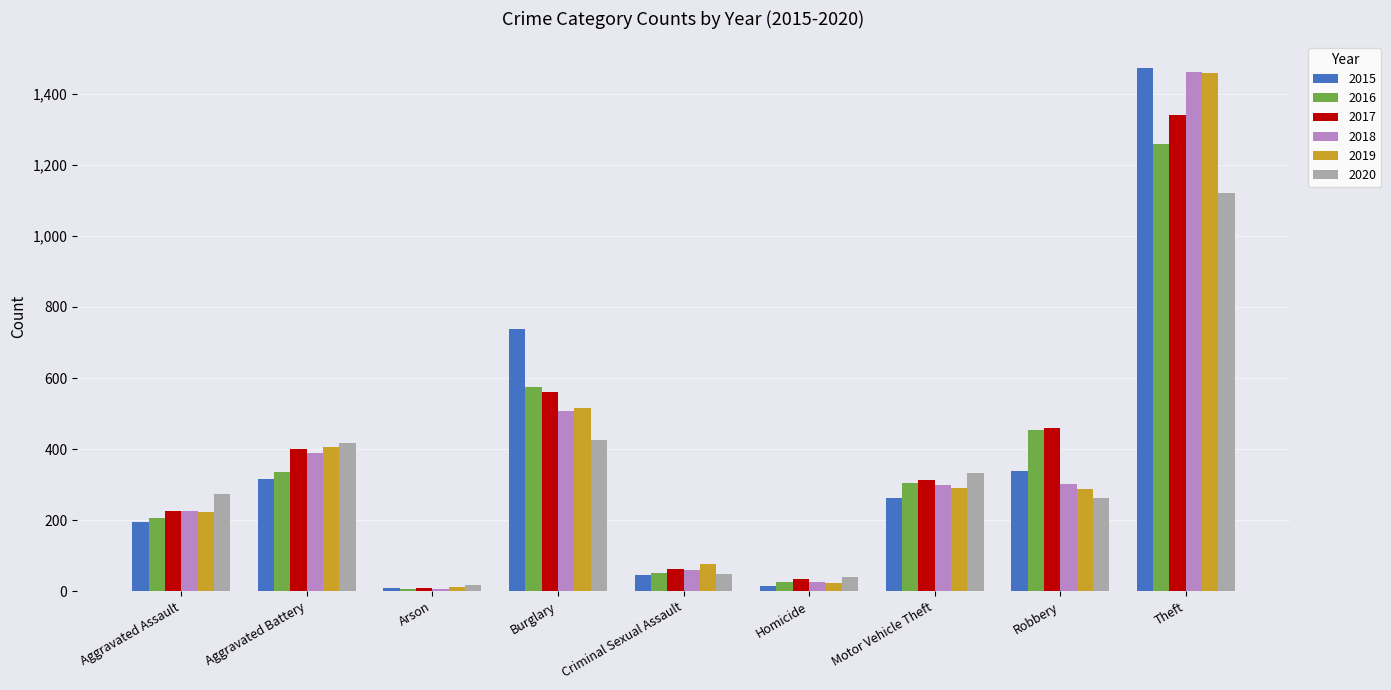

What is the greatest value displayed?

1474